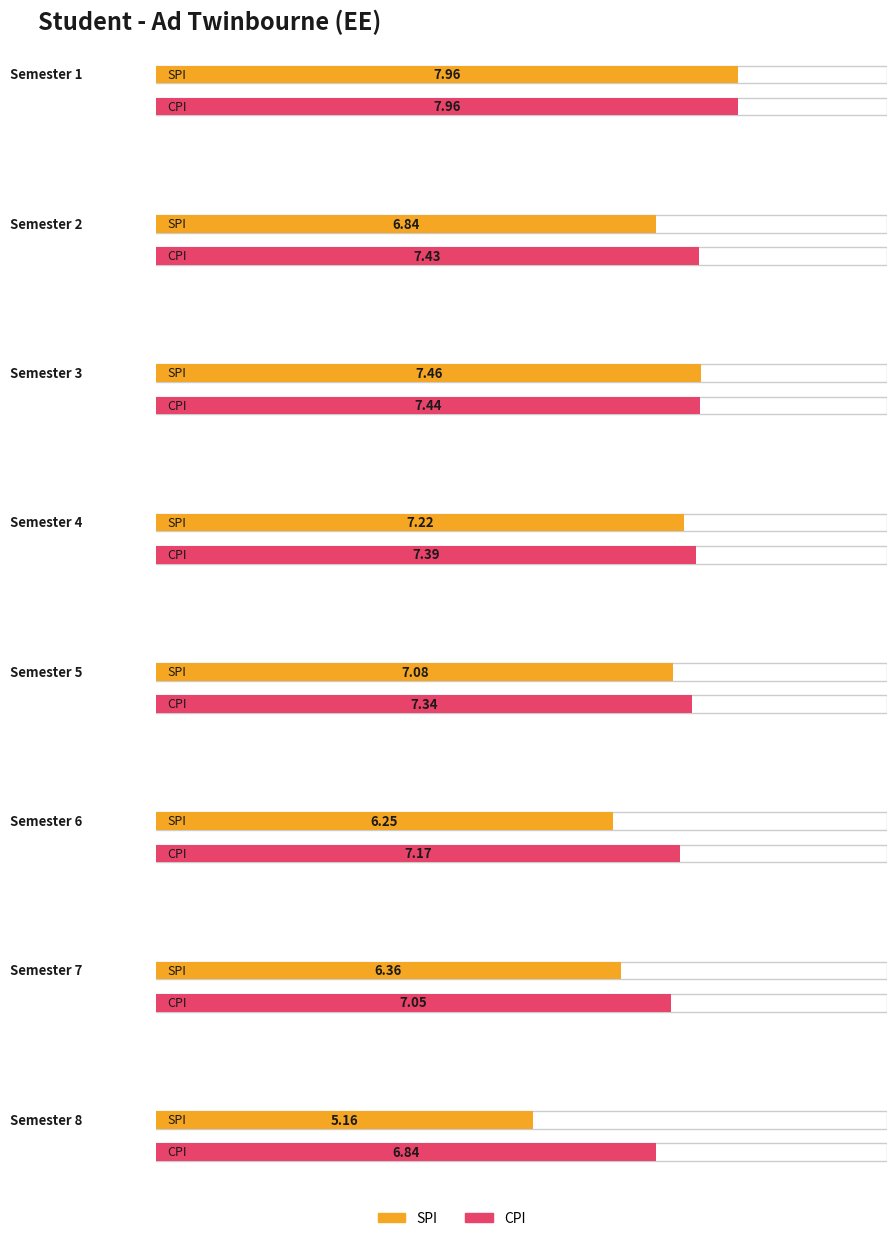

Reading right to left, extract all data points from this chart.

SPI: 5.2	6.4	6.2	7.1	7.2	7.5	6.8	8.0
CPI: 6.8	7.0	7.2	7.3	7.4	7.4	7.4	8.0